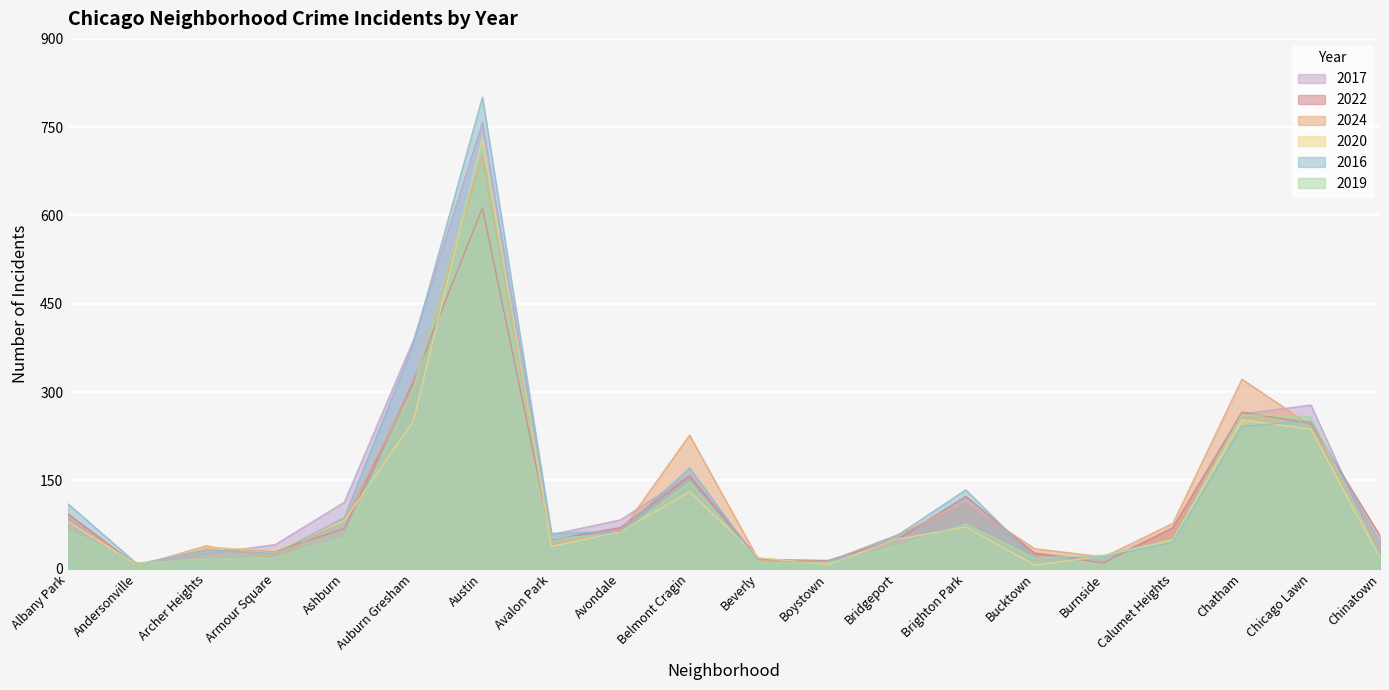

In 2017, how many points are lower than both neighbors (excluding endpoints)?

4